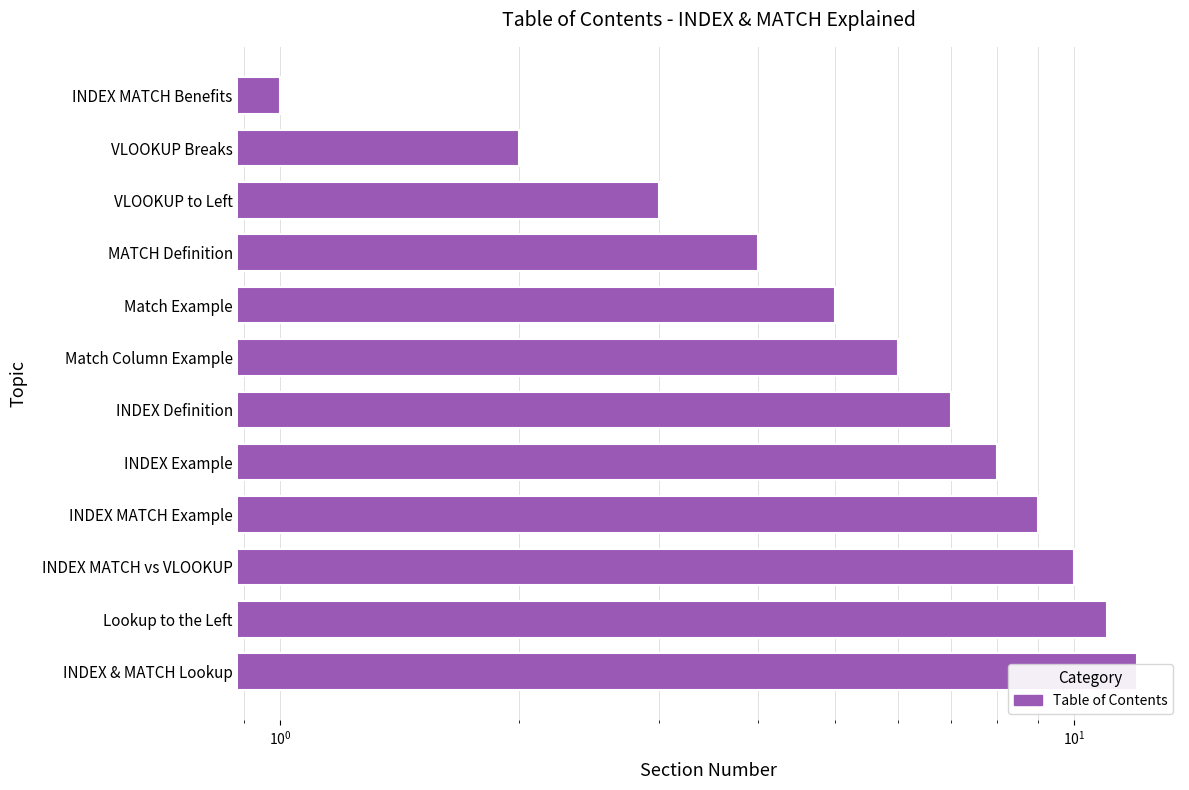

Reading left to right, transcribe all the data shown in this chart.

1	2	3	4	5	6	7	8	9	10	11	12